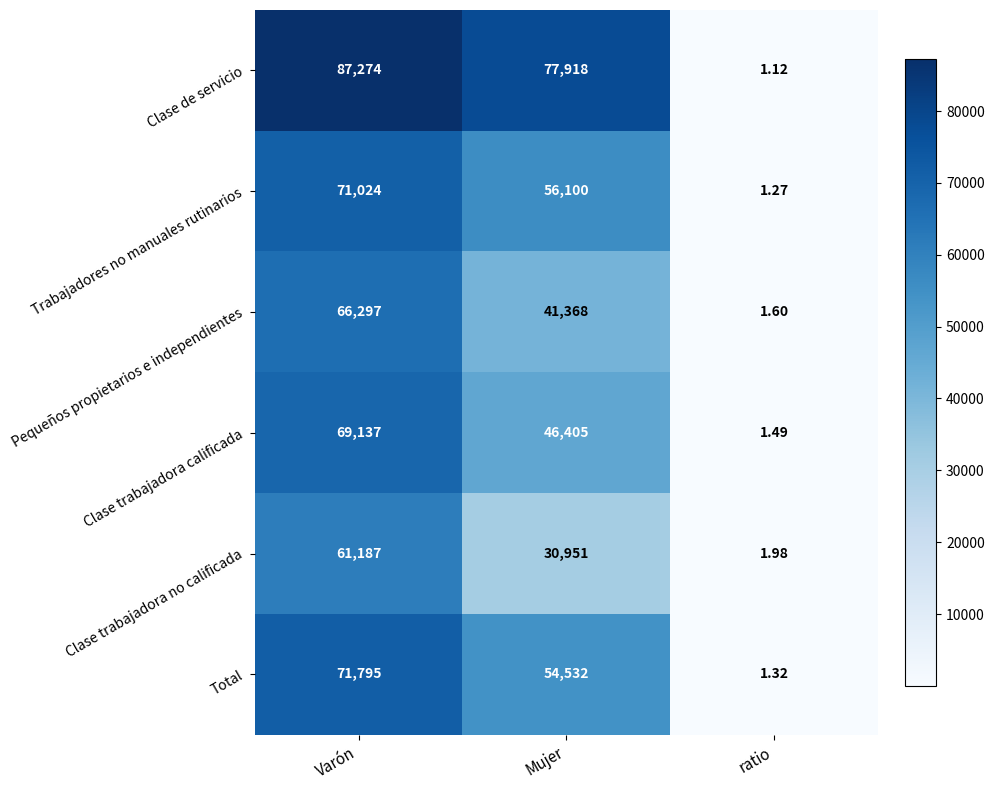

Which series changed the most between Mujer and ratio?

Clase de servicio